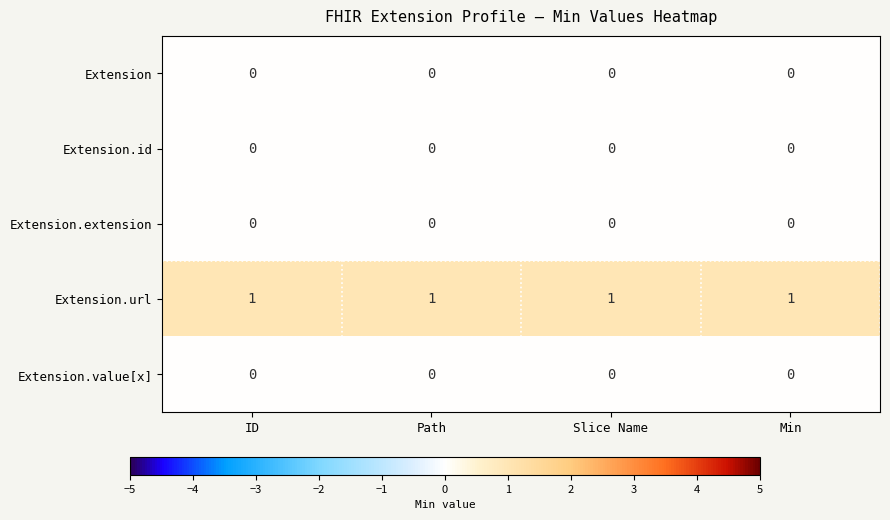

Is it true that Extension.id equals 0 at Min?

True